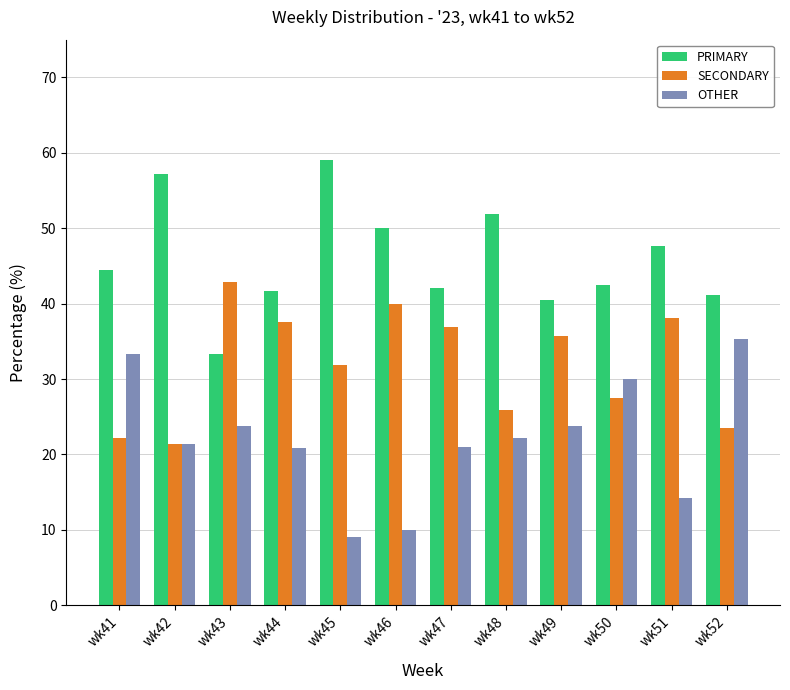

What is the average value of the SECONDARY series?

32.0